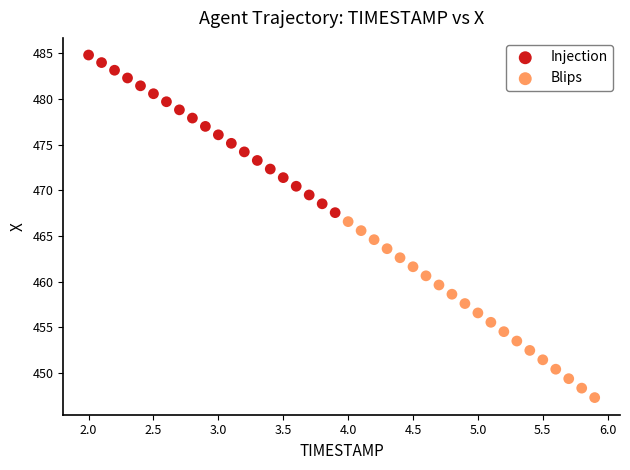

Which series contains the lowest Y value?

Blips